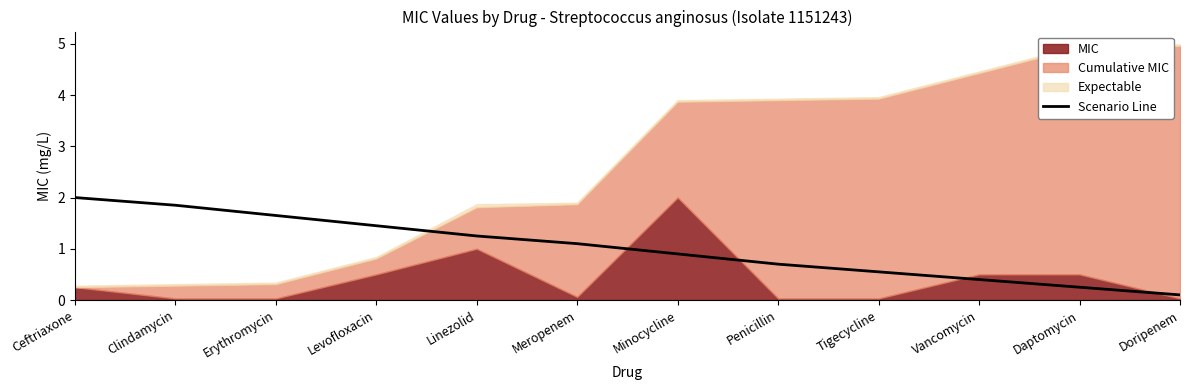

Reading left to right, list all the values displayed in this chart.

2.0	1.9	1.6	1.4	1.2	1.1	0.9	0.7	0.6	0.4	0.2	0.1